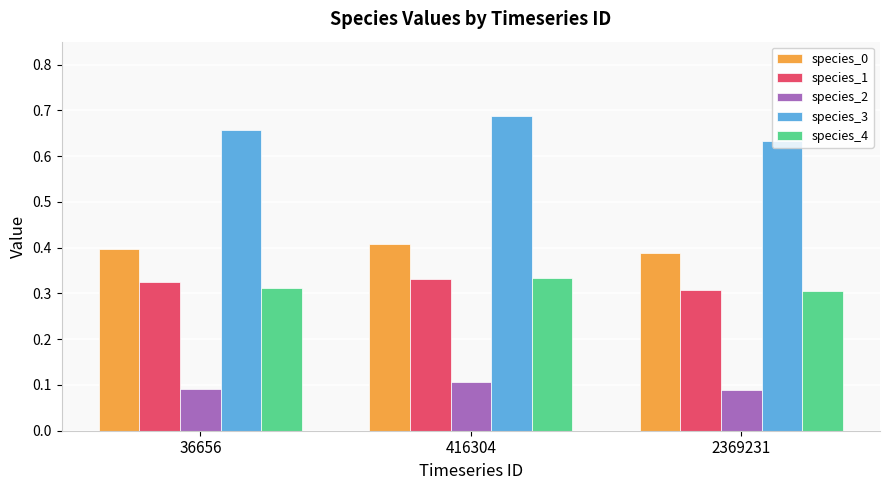

Which series has the largest range (max minus min)?

species_3